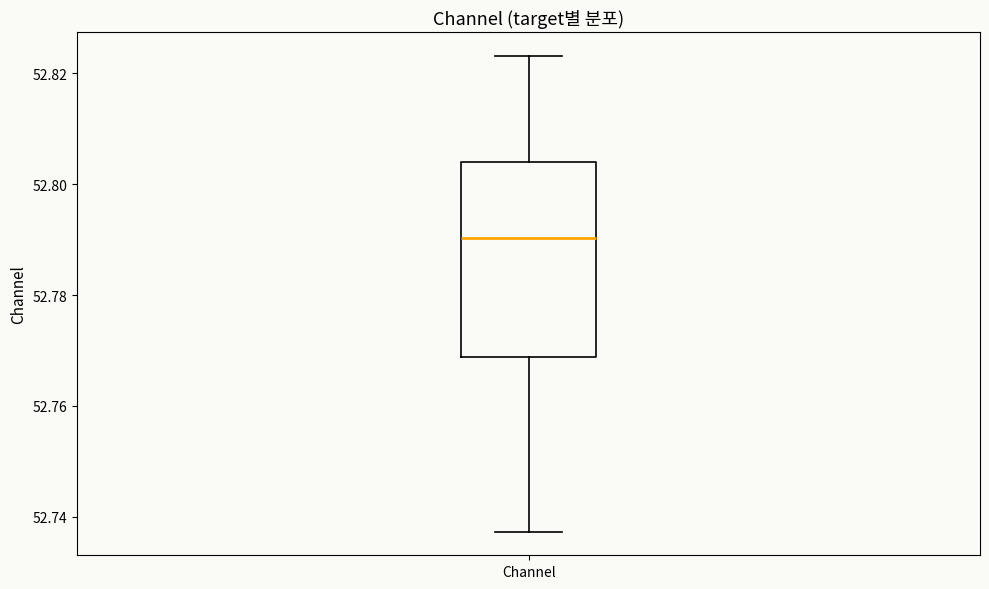

Transcribe this box plot: give where the median line is, the range the box spans, and where the two whiskers end, as read against the y-axis. The values are not printed on the chart, so give them approximately, as read against the axis.

median 52.790, box 52.768 to 52.804, whiskers 52.738 to 52.824